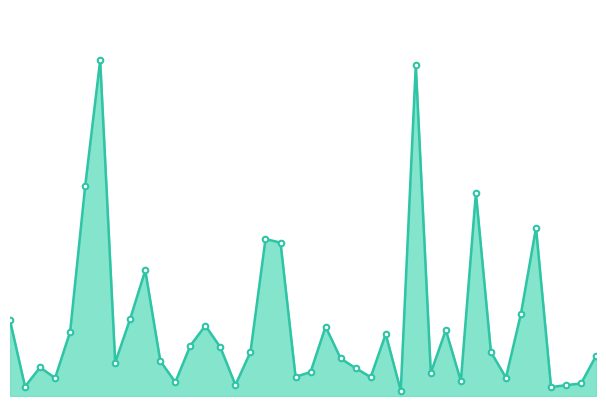

Which label corresponds to the smallest value in the chart?

Edison Park